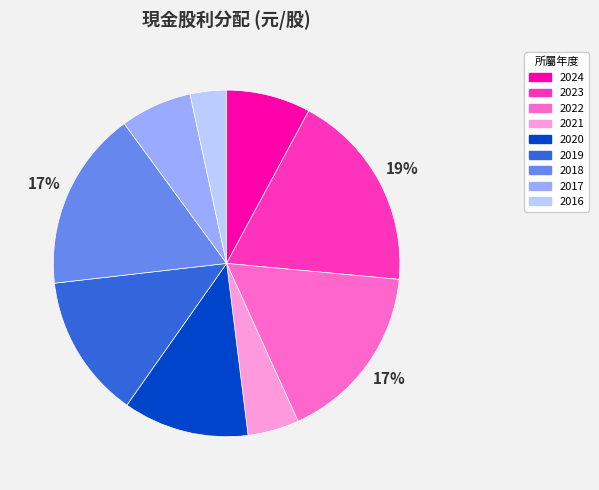

What is the largest slice in the pie chart?

2023